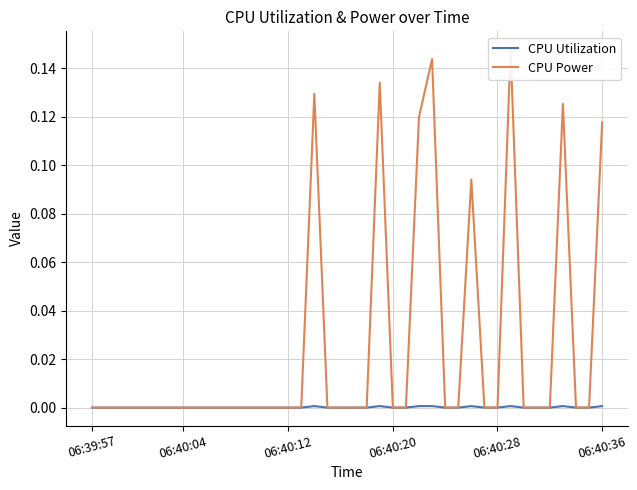

True or false: CPU Utilization has a value of 0.0 at 06:40:28.

True